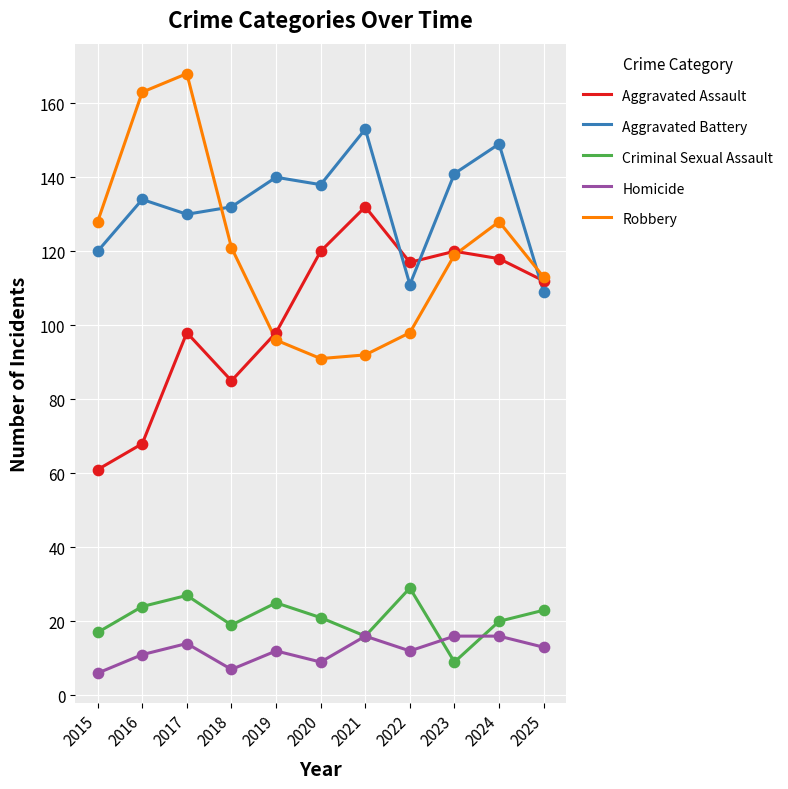

What are all the series names shown in the legend?

Aggravated Assault, Aggravated Battery, Criminal Sexual Assault, Homicide, Robbery